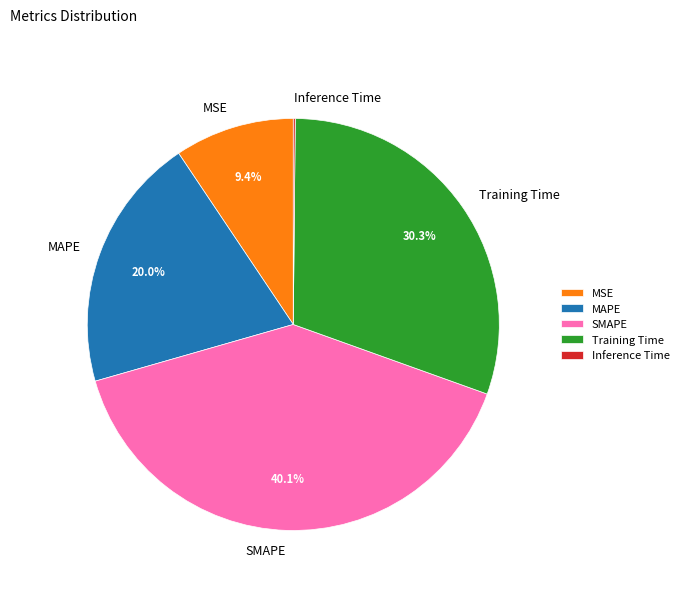

Is the sum of MSE and Training Time greater than half?

No